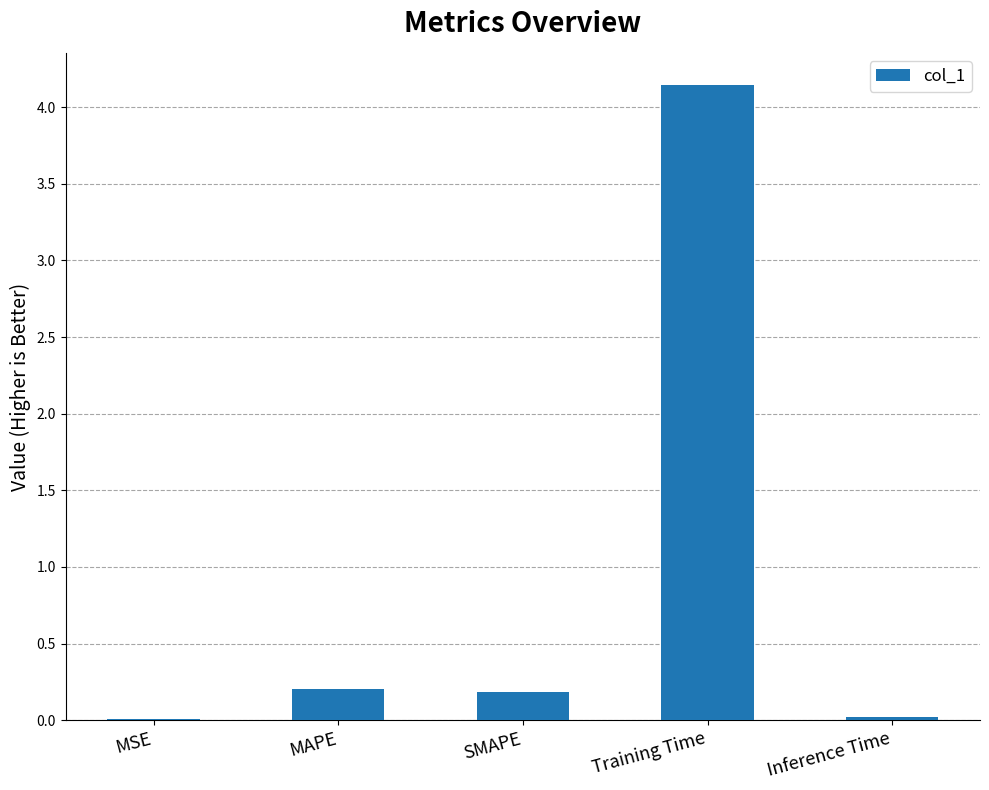

What is the sum of all values?

4.6